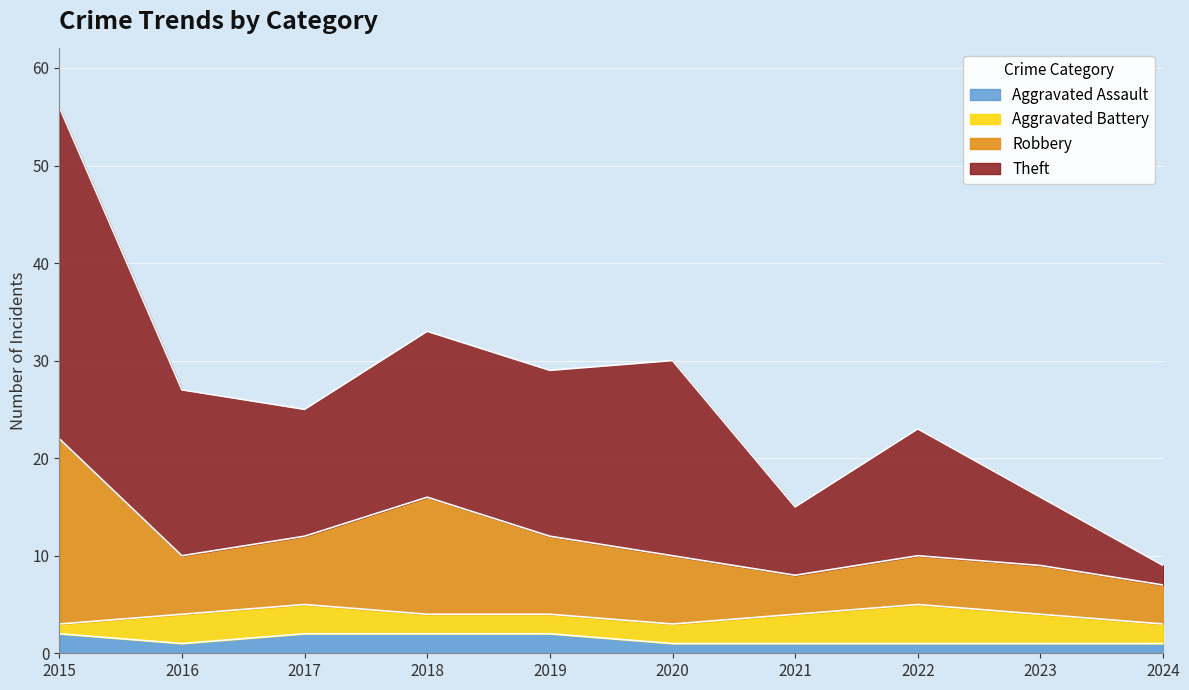

Which series has the largest range (max minus min)?

Theft